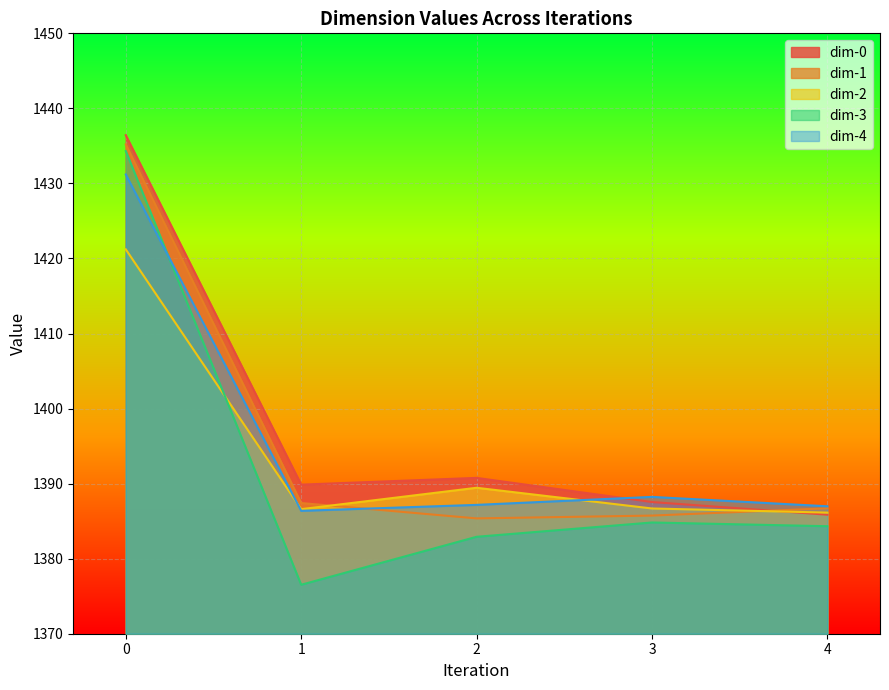

At which label does dim-0 reach its minimum?

4